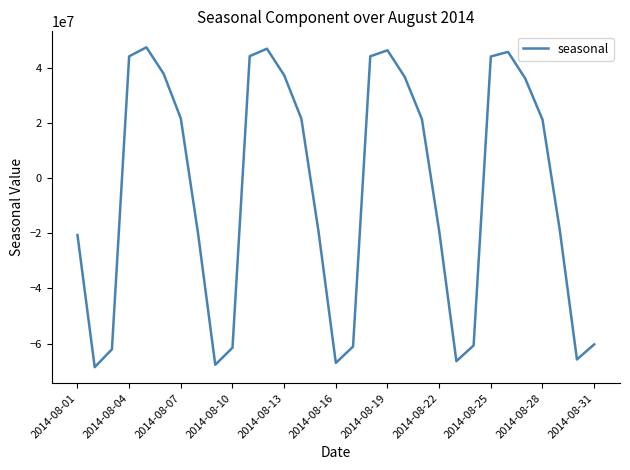

What is the difference between the maximum and minimum values?

116158141.1